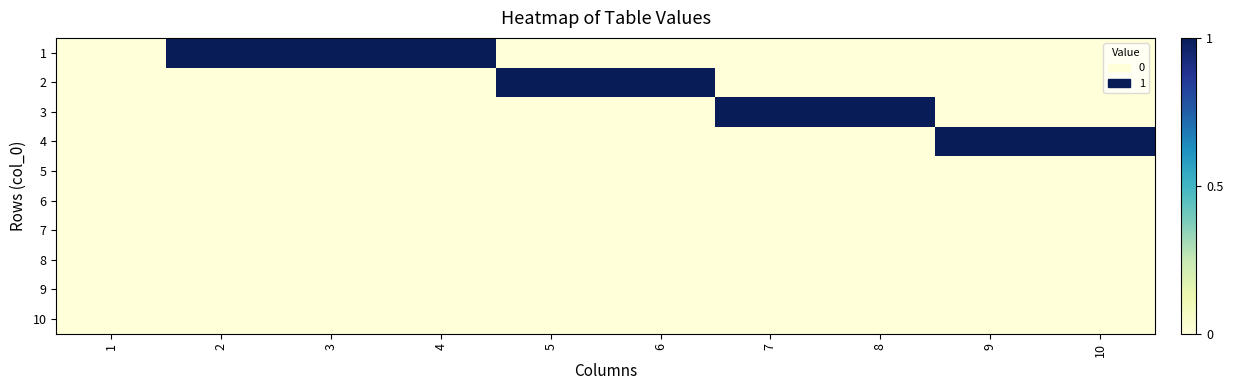

How many distinct data groups are displayed?

10